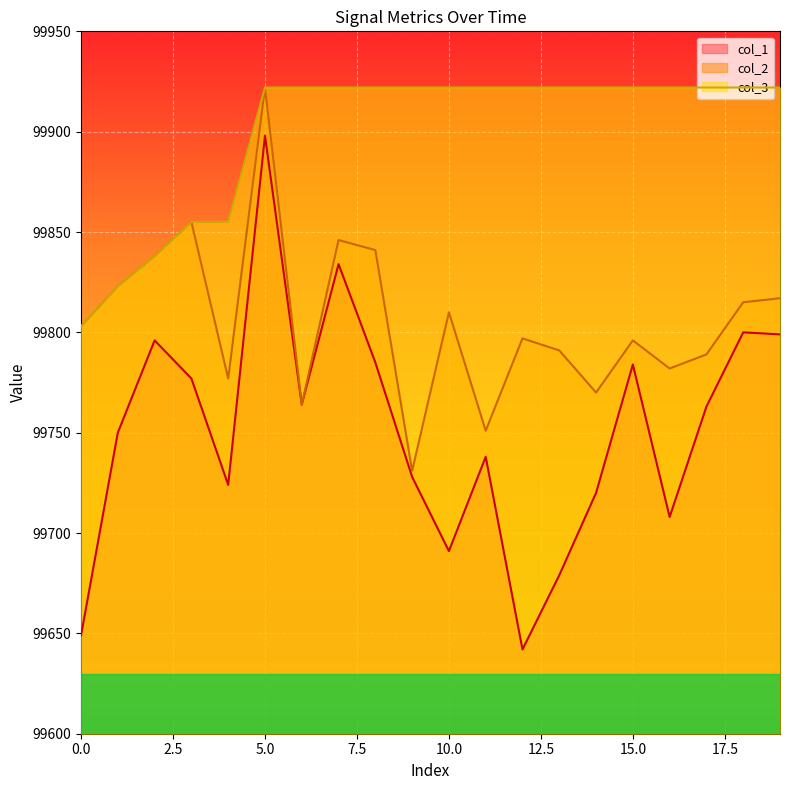

True or false: col_2 and col_3 intersect in this chart.

False